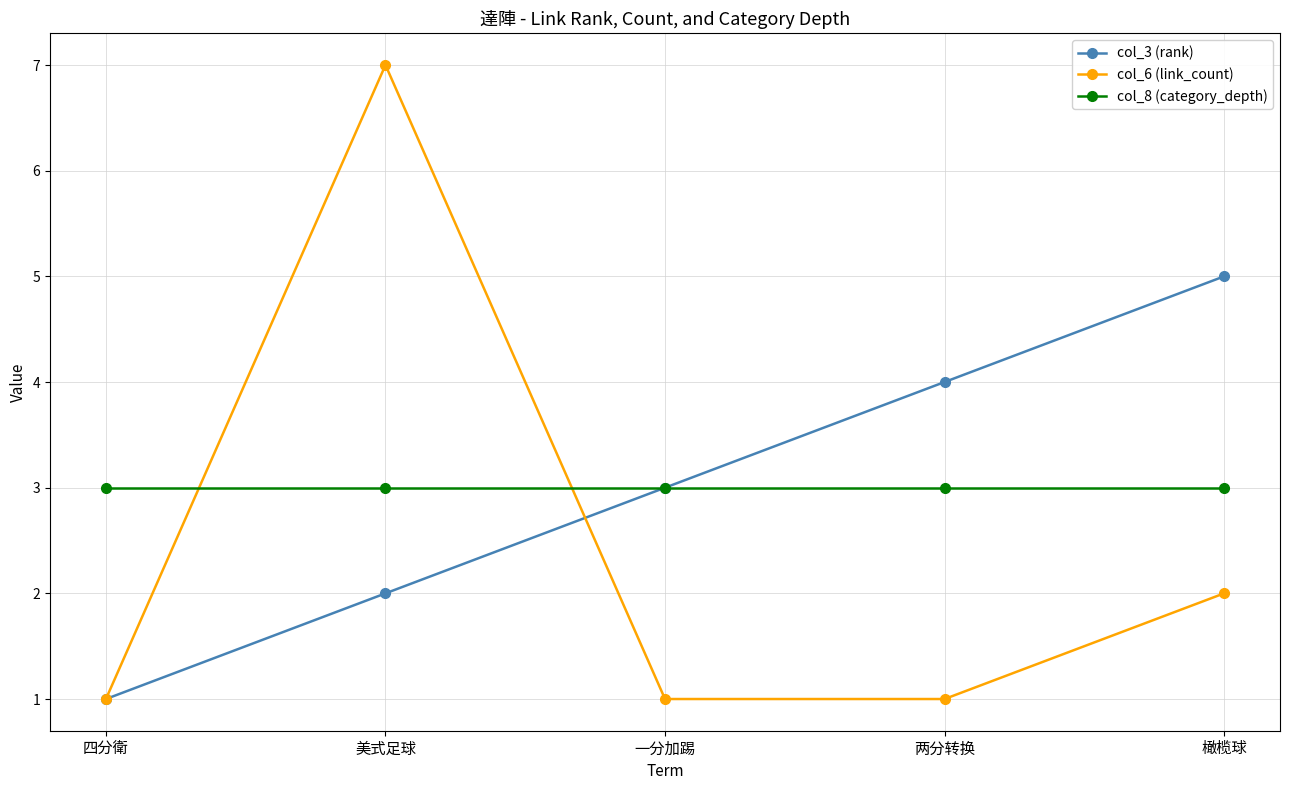

What is the minimum value for col_3 (rank)?

1